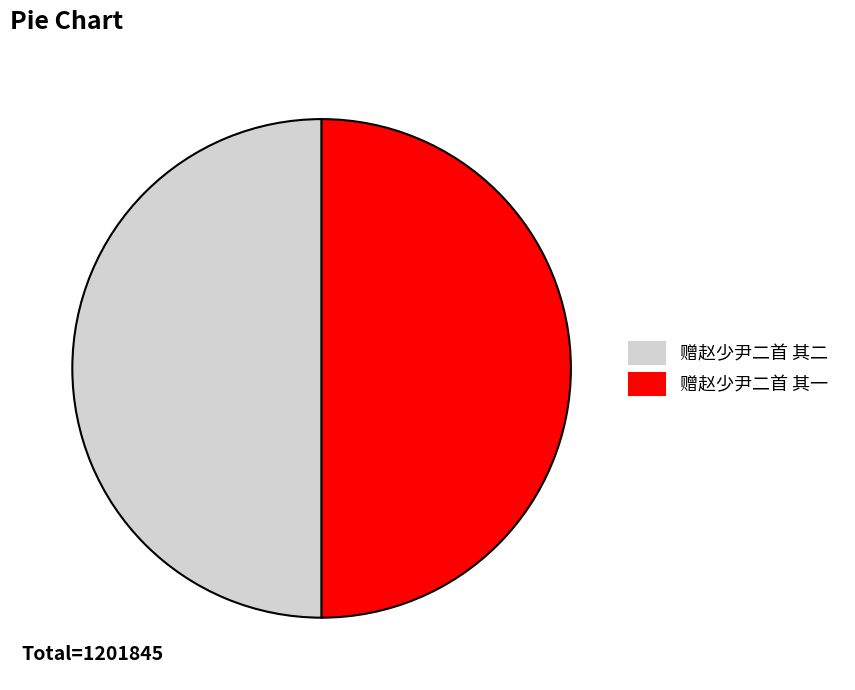

Combined, do 赠赵少尹二首 其二 and 赠赵少尹二首 其一 account for over 50%?

Yes